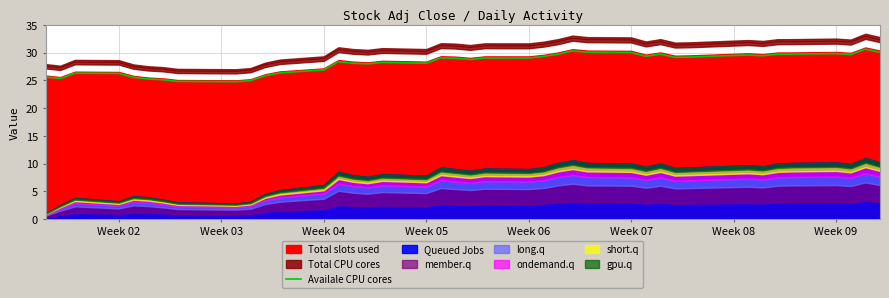

What is the highest value of the Availale CPU cores series?

30.6